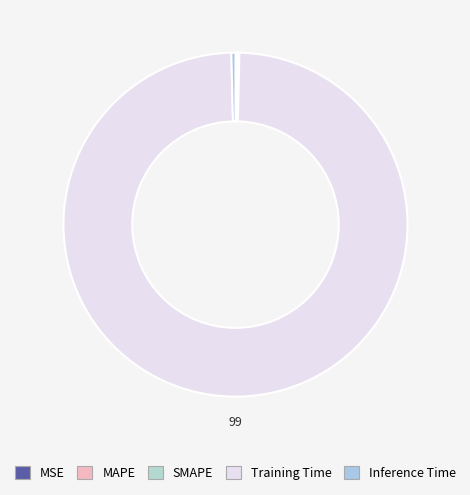

What portion of the pie excludes Inference Time?

99.6%